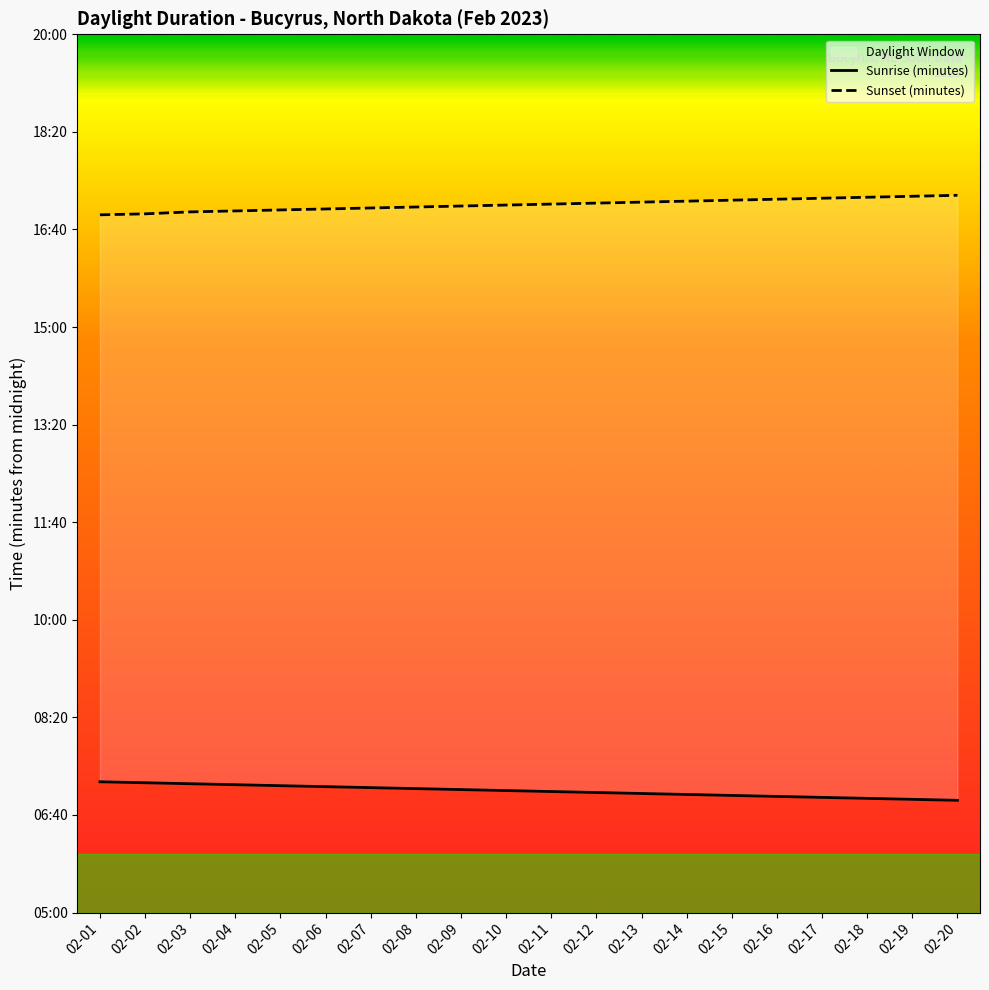

Which label corresponds to the largest value in the chart?

02-20